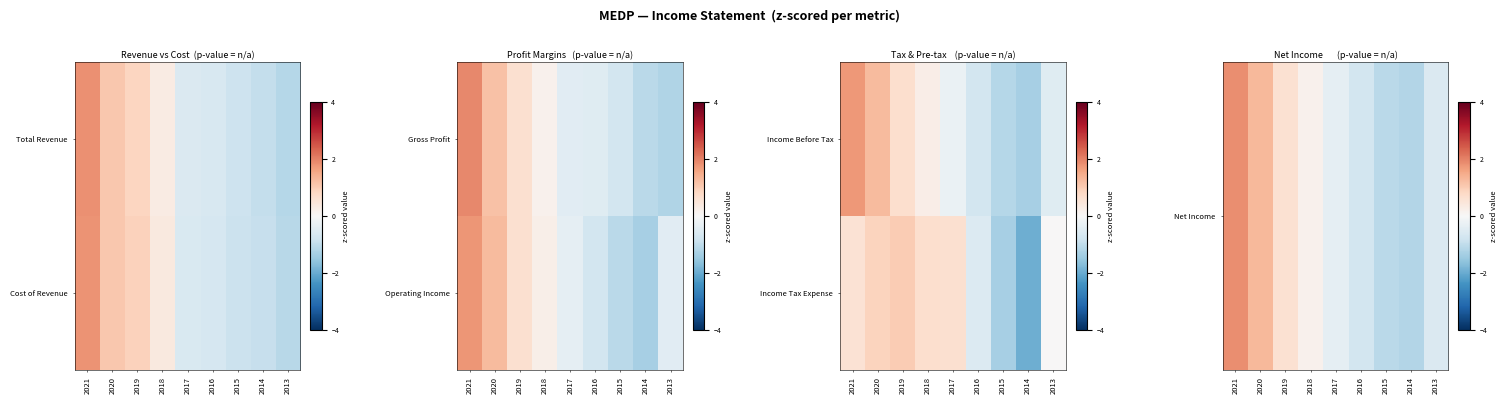

Is it true that Net Income equals 1.7 at 2020?

False